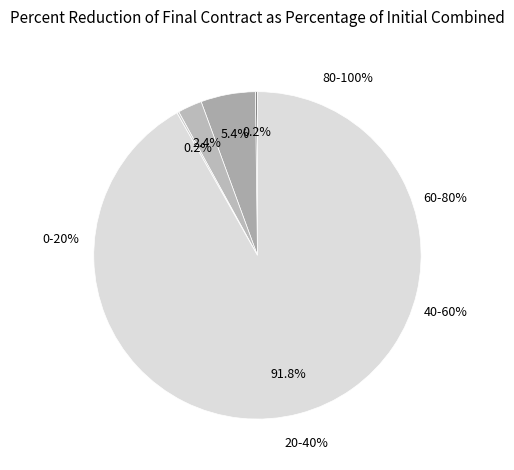

To the nearest percent, what percentage of the pie is 0-20%?

92%